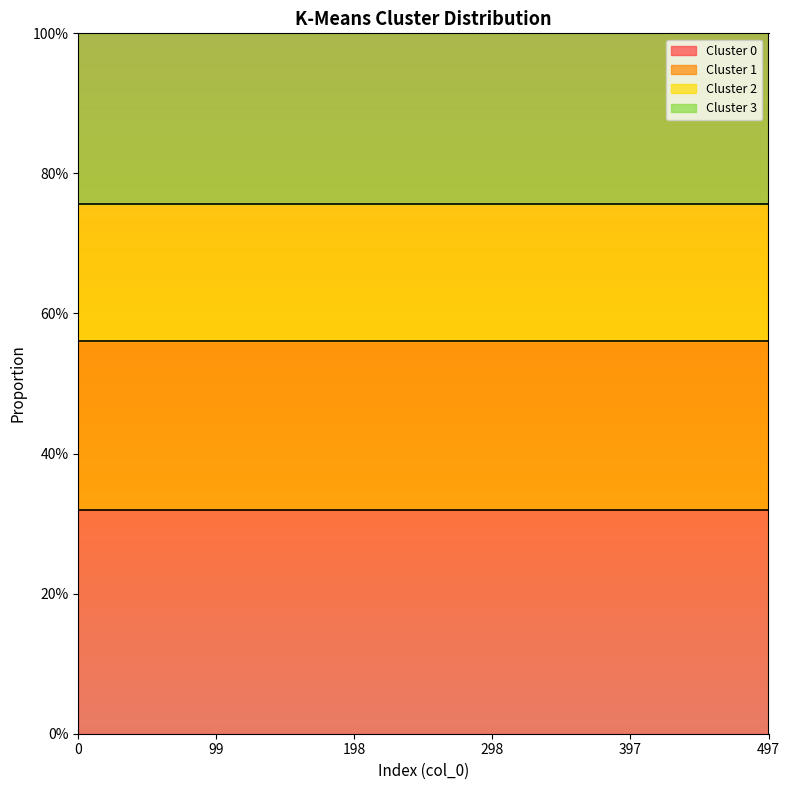

What is the difference between the second highest and minimum values?

1